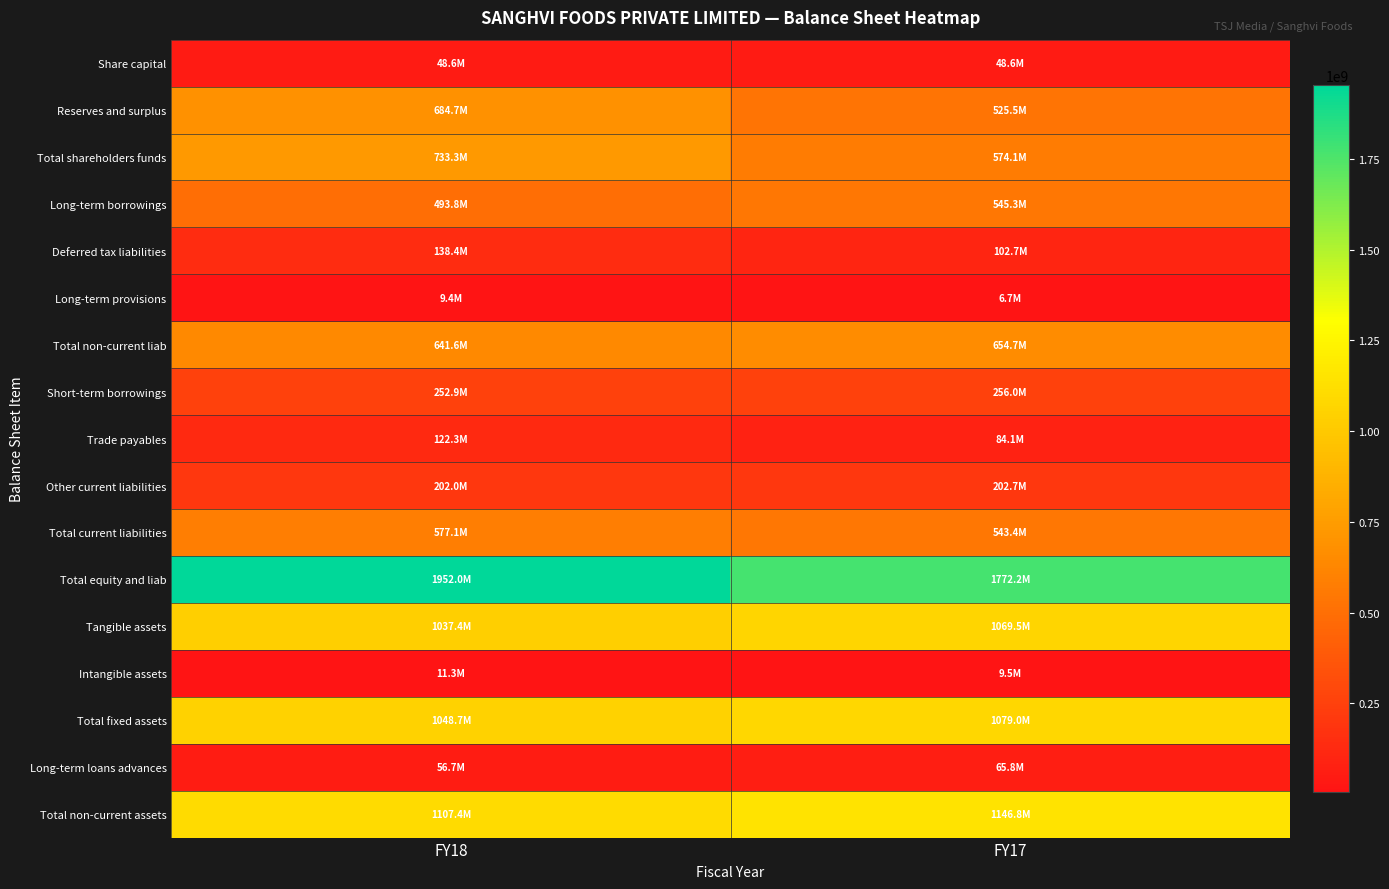

Which series has the widest spread of values?

Total equity and liab